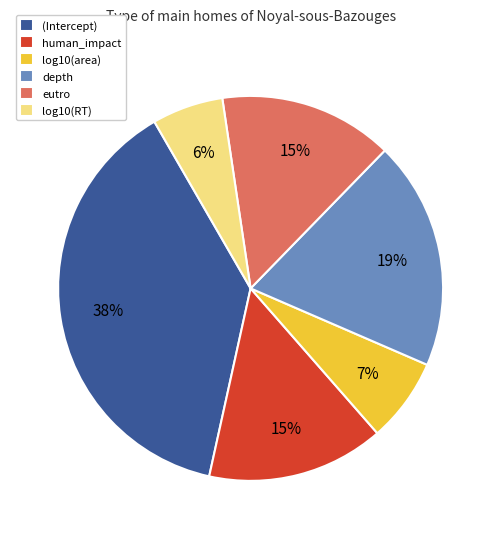

Does log10(area) represent more than half of the total?

No